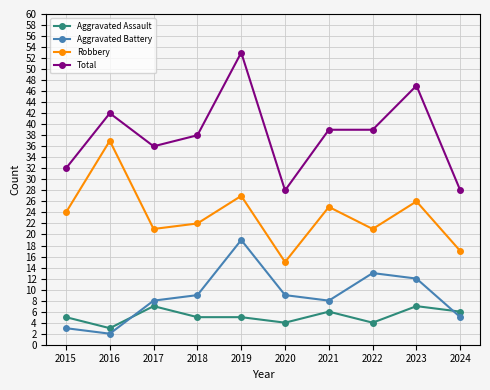

Where is the first local maximum for Robbery?

2016